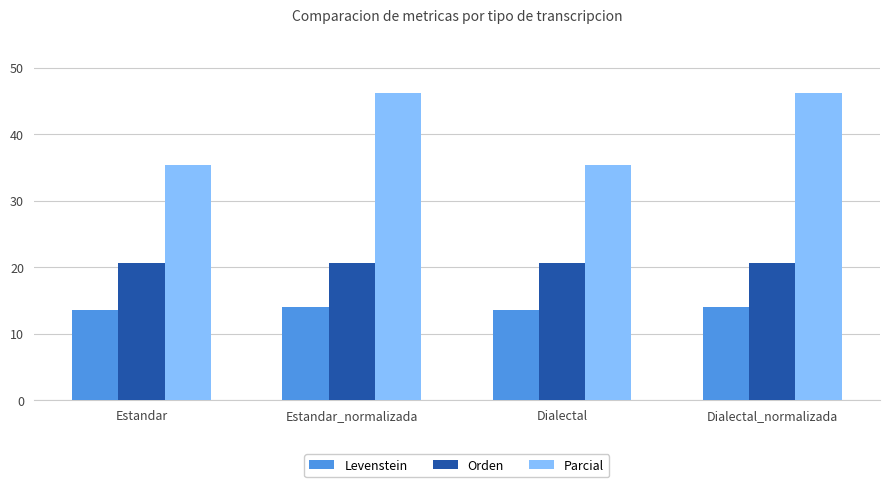

Is it true that Parcial equals 35.3 at Dialectal?

True